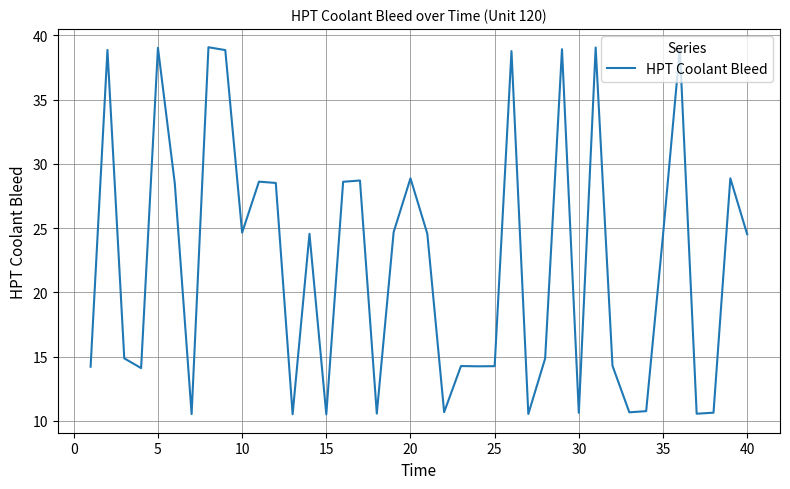

What is the difference between the maximum and minimum values?

28.6